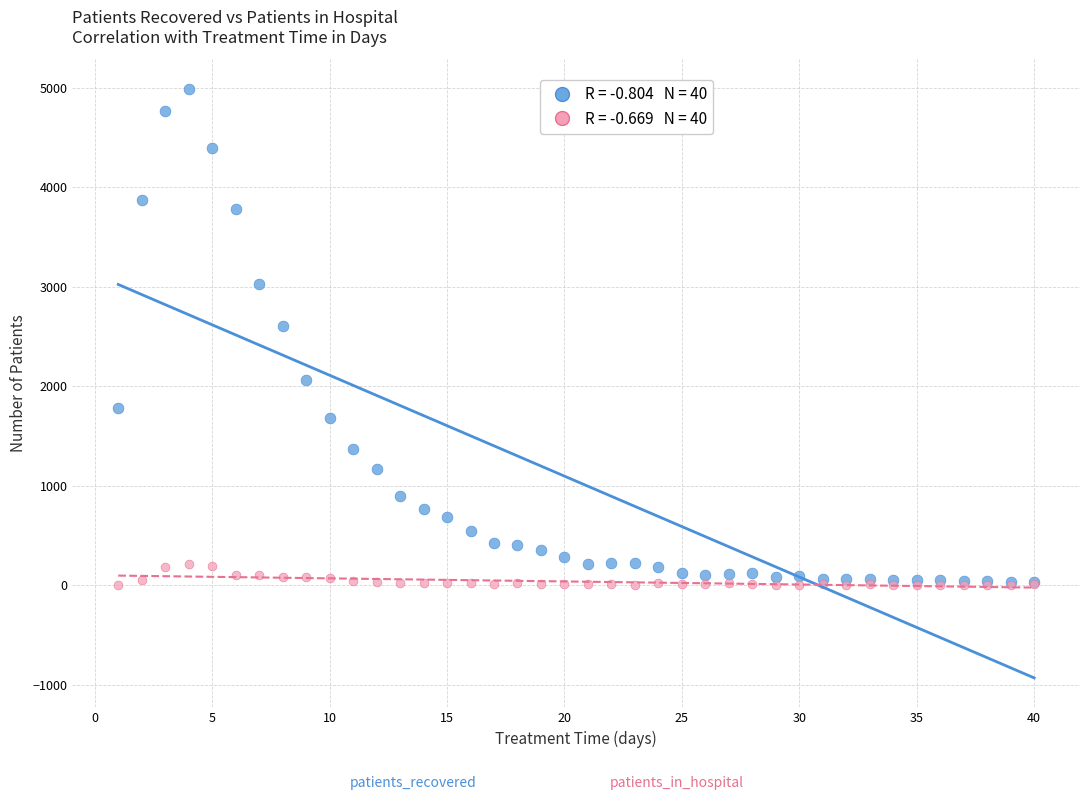

Across all series, what Y value is closest to 2496?

2603